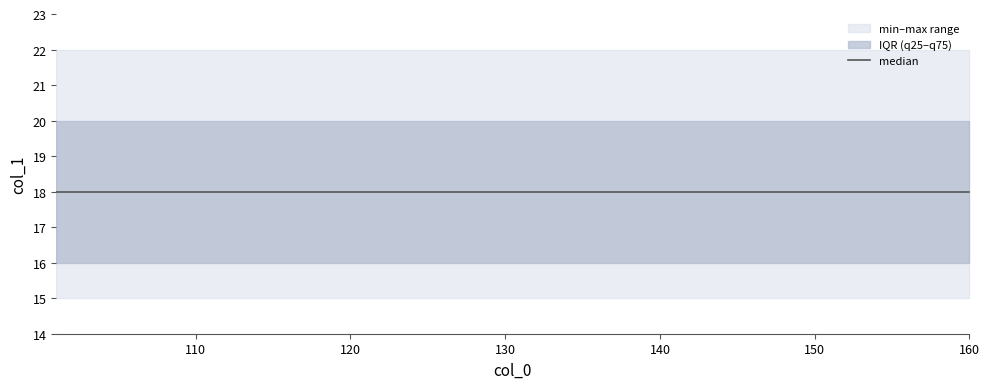

Is it true that median equals 6 at 109?

False